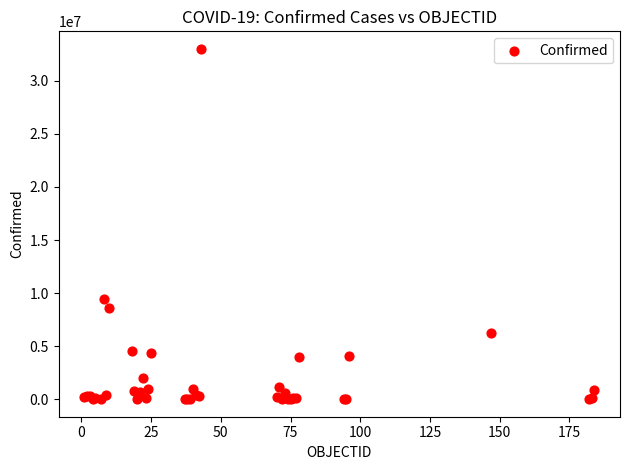

What Y value in the scatter plot is closest to 16505991?

9426171